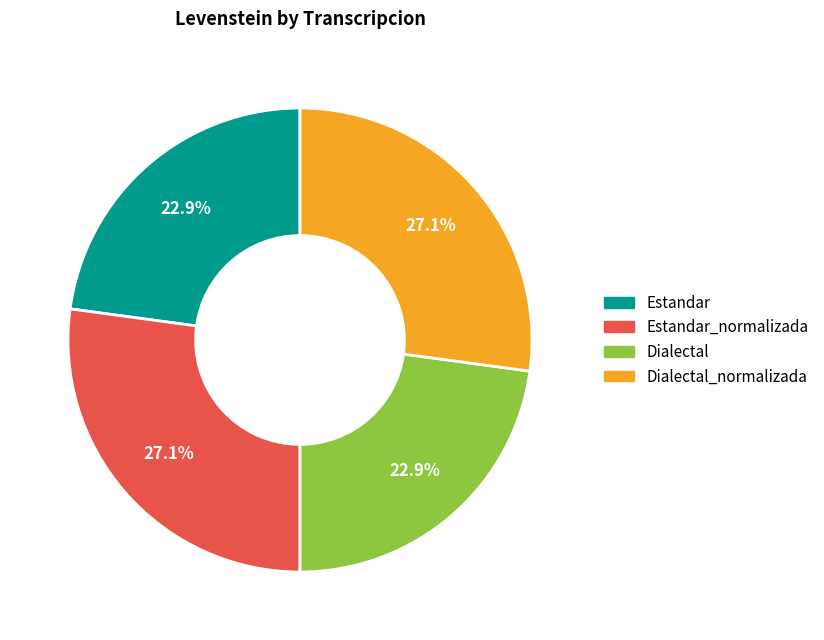

Does any single category account for the majority?

No